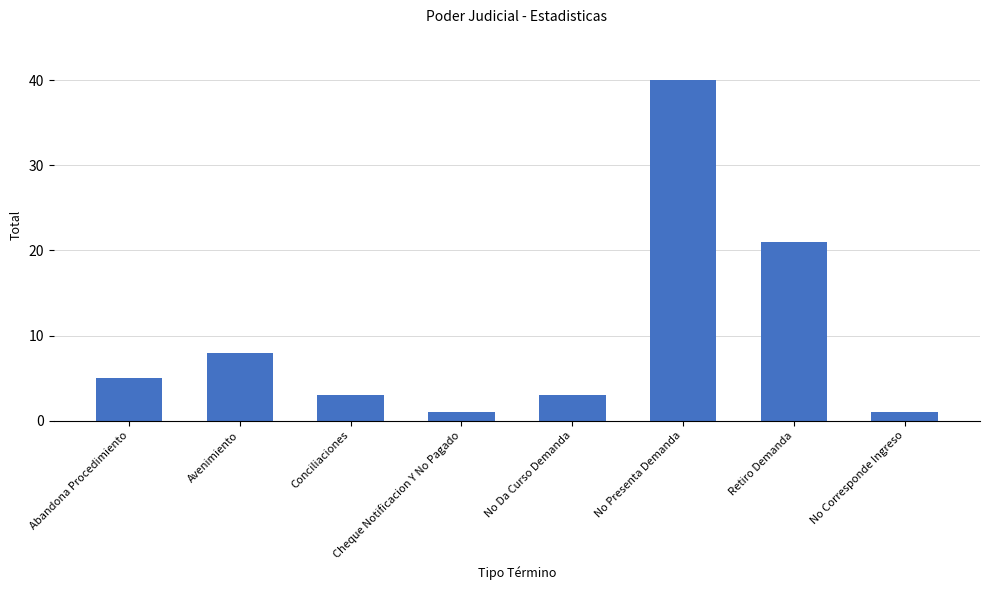

Does the chart contain stacked bars?

No